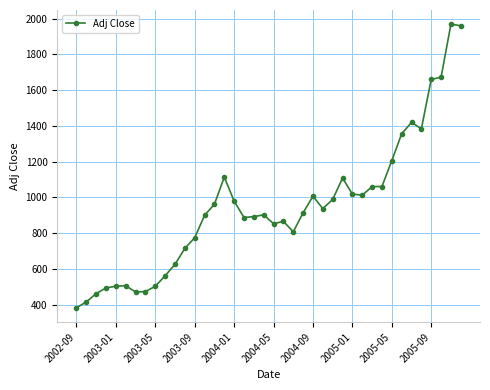

What is the greatest value displayed?

1969.7